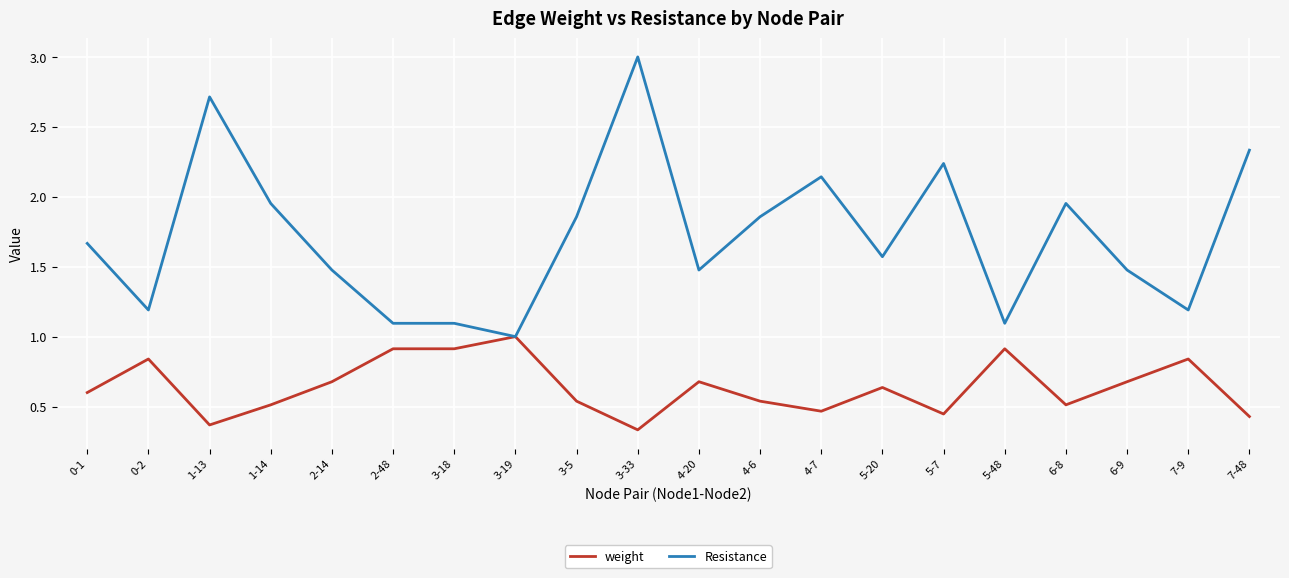

What is the lowest value of the Resistance series?

1.0